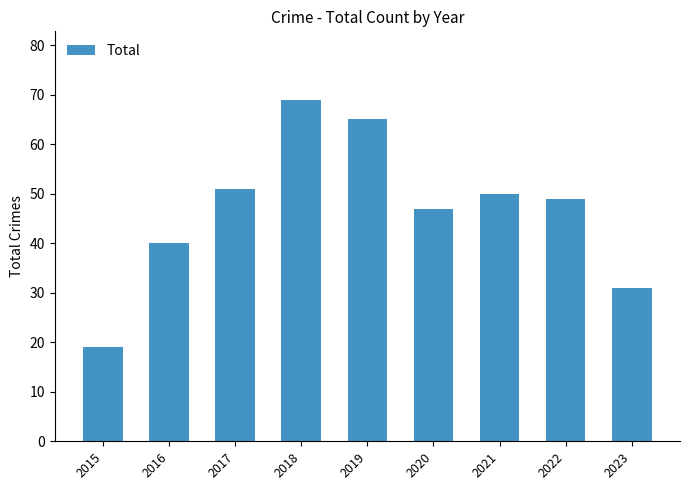

What is the value of the 2nd bar from the left?

40